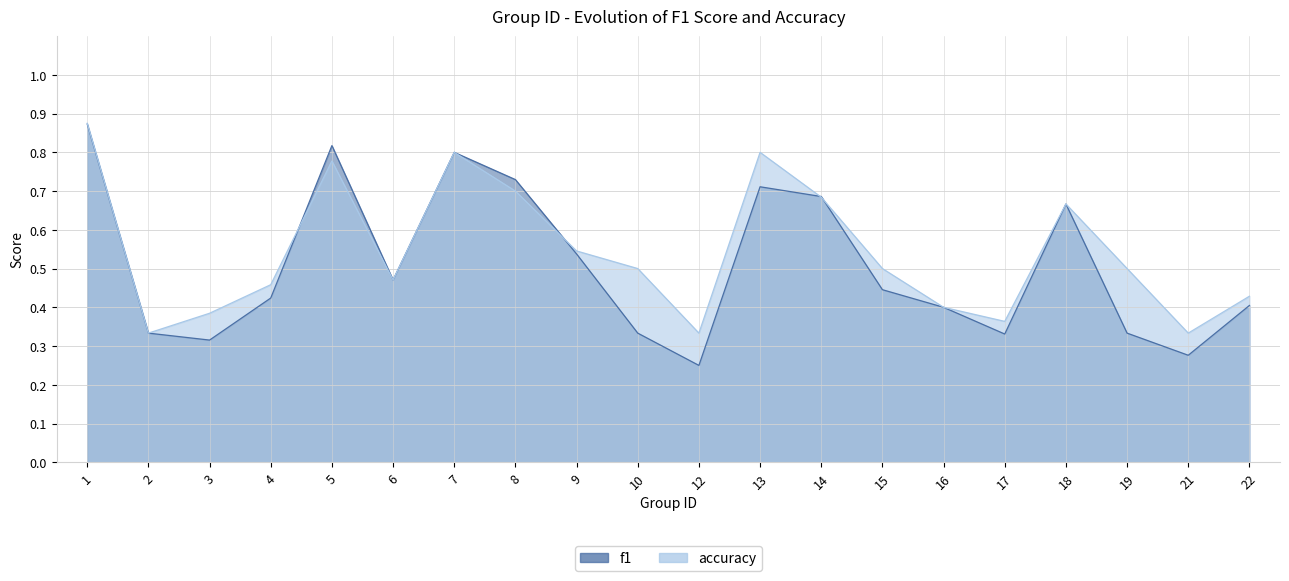

What is the lowest value of the accuracy series?

0.3